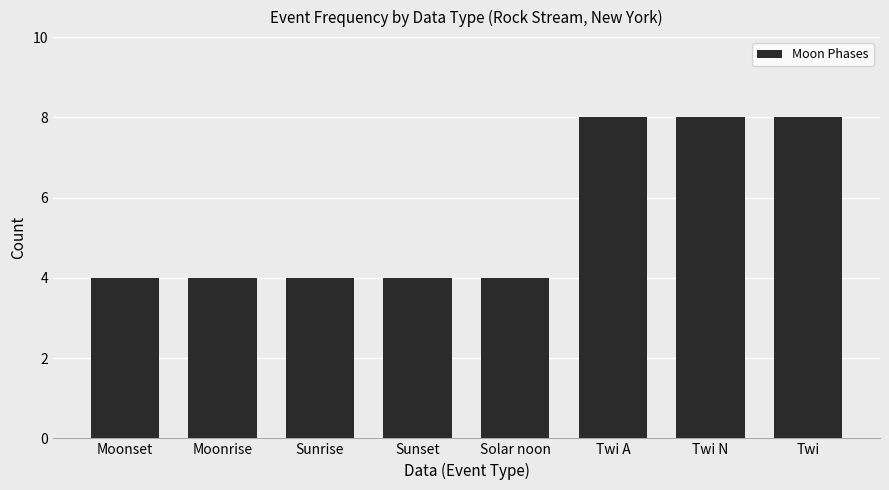

What is the smallest value displayed?

4